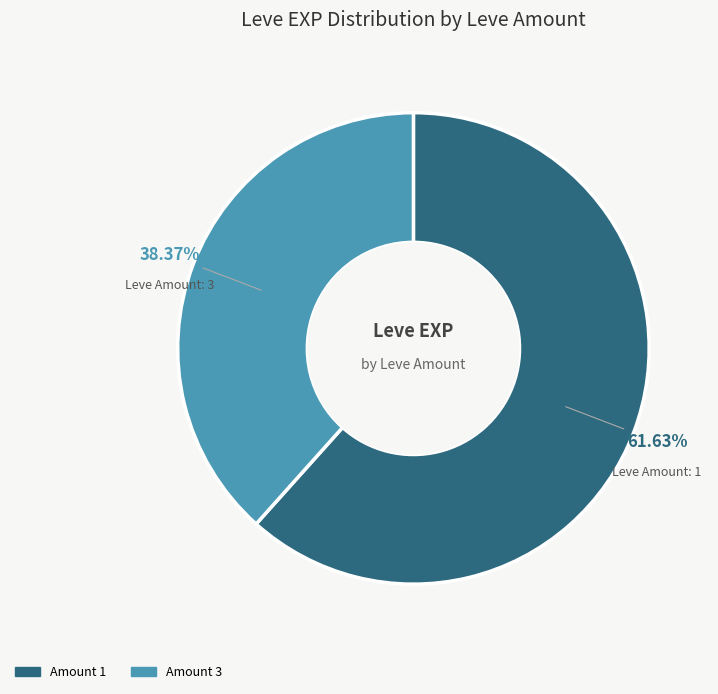

Does any single category account for the majority?

Yes